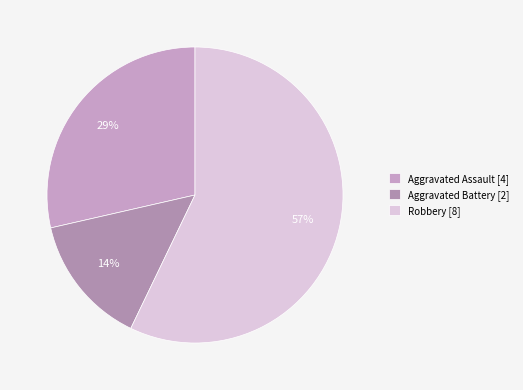

Is it true that Robbery is 57% of the pie?

True